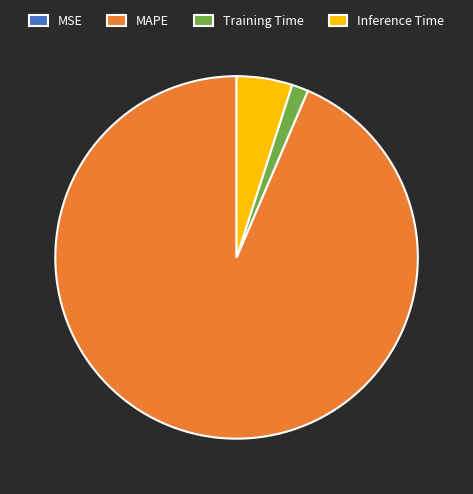

What is the majority slice?

MAPE